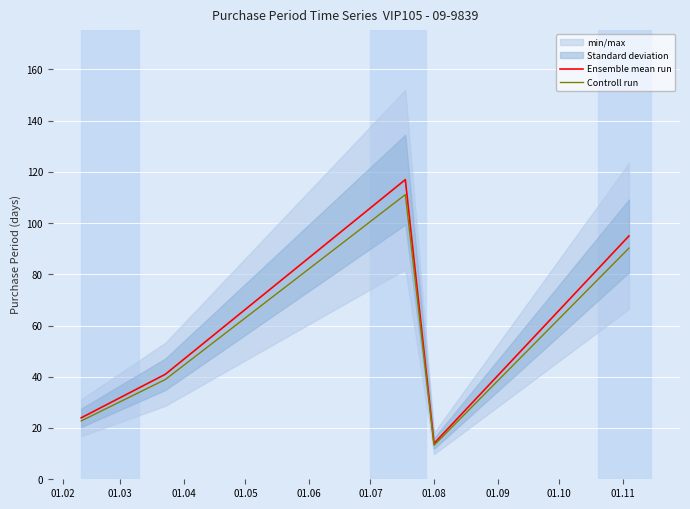

Which series has the widest spread of values?

Ensemble mean run